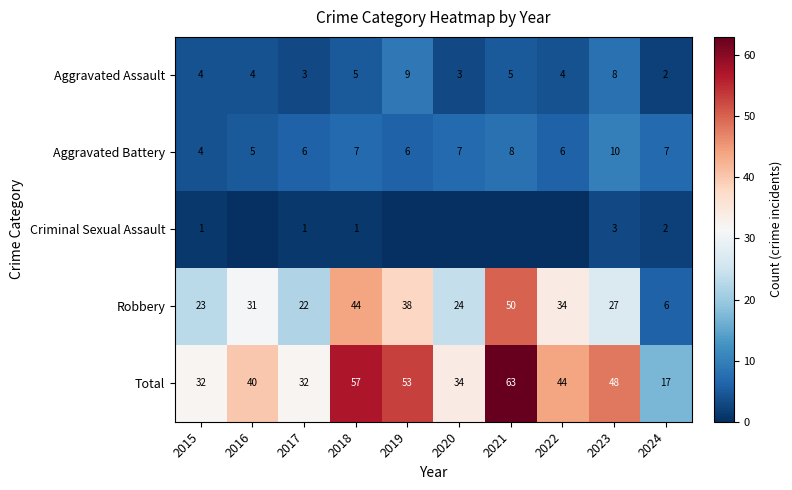

At which label does Robbery first exceed 31?

2018